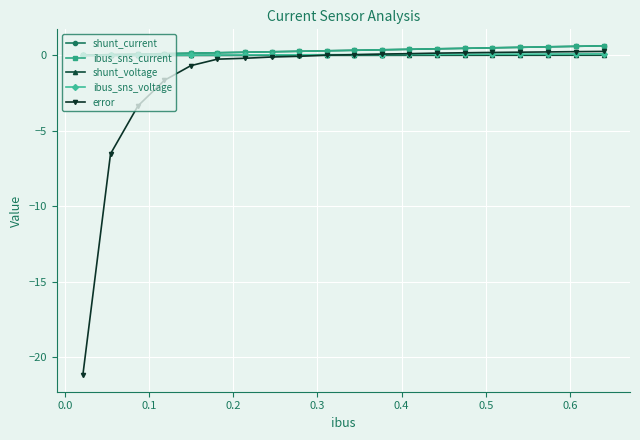

At how many categories does at least one series exceed -8?

20